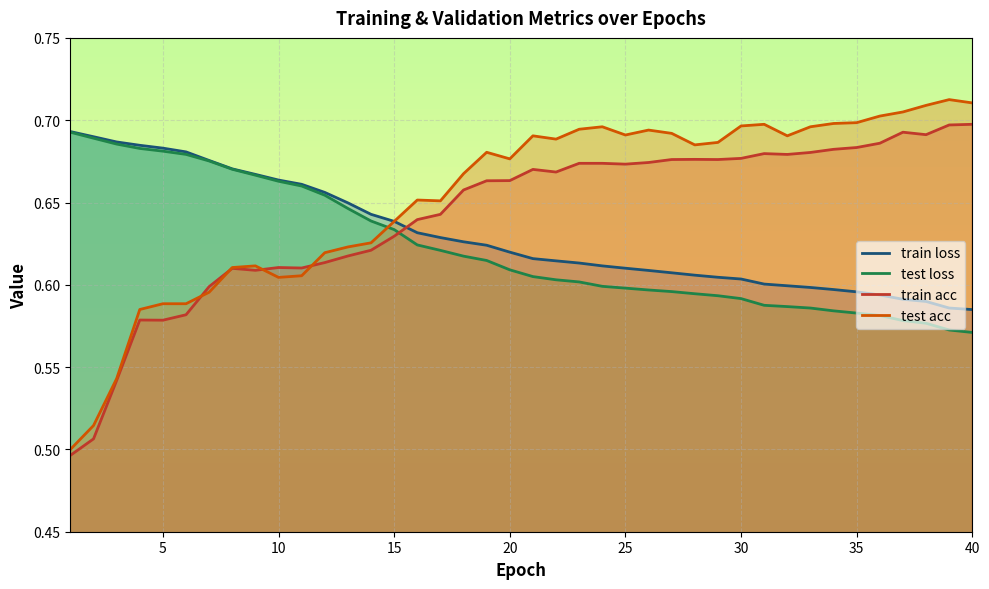

At 15, list the series in order from smallest to largest.

train acc, test acc, test loss, train loss